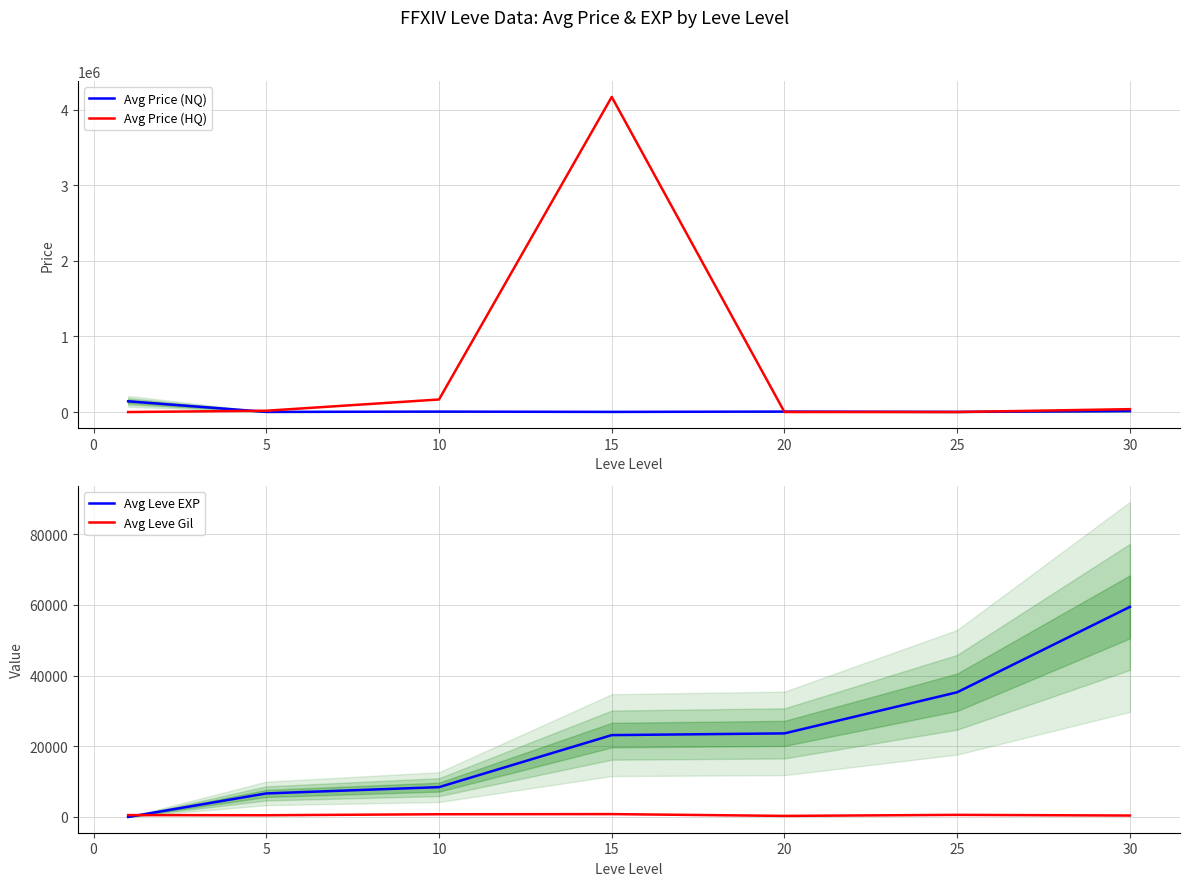

What is the highest value of the Avg Price (NQ) series?

142969.3